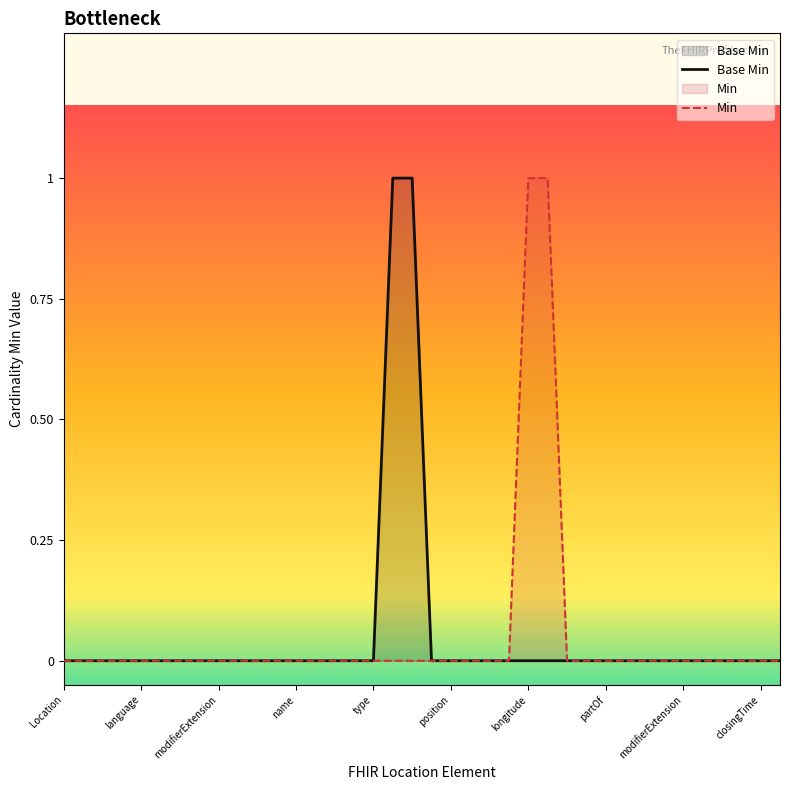

What is the highest value of the Min series?

1